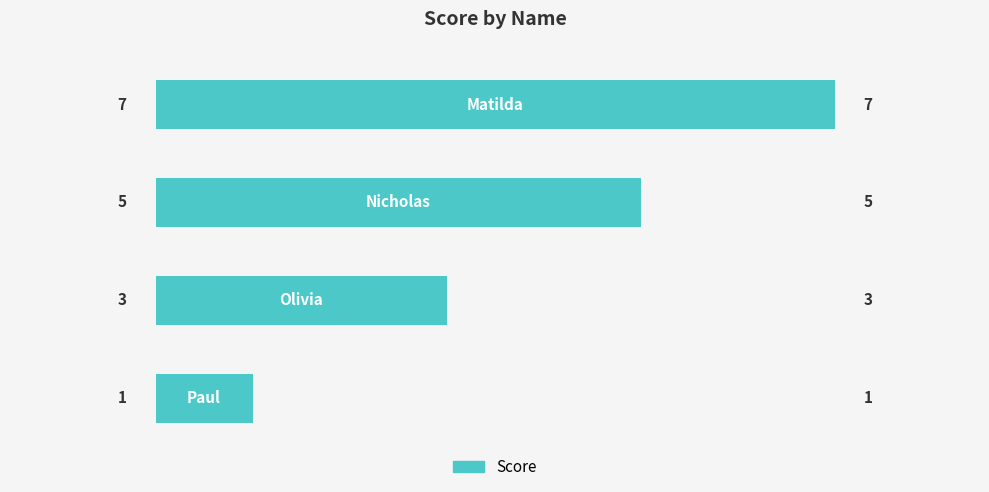

What is the difference between the maximum and minimum values?

6